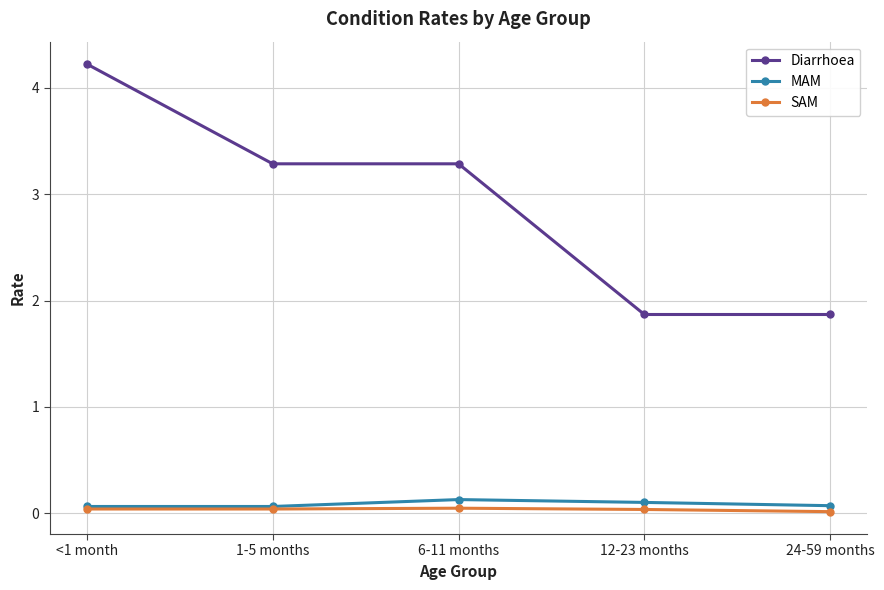

At how many categories does at least one series exceed 1?

5